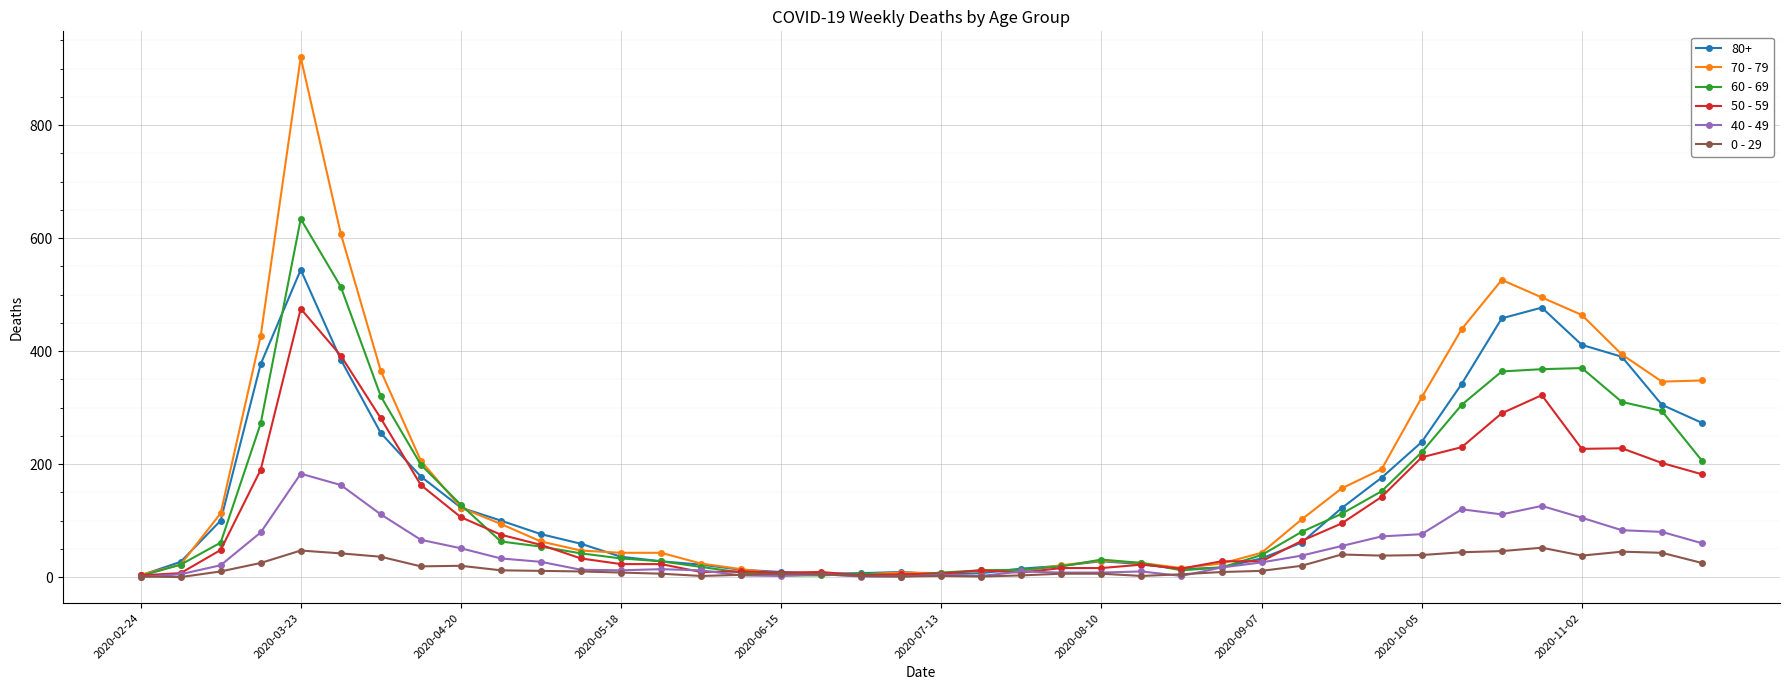

What is the greatest value displayed?

920